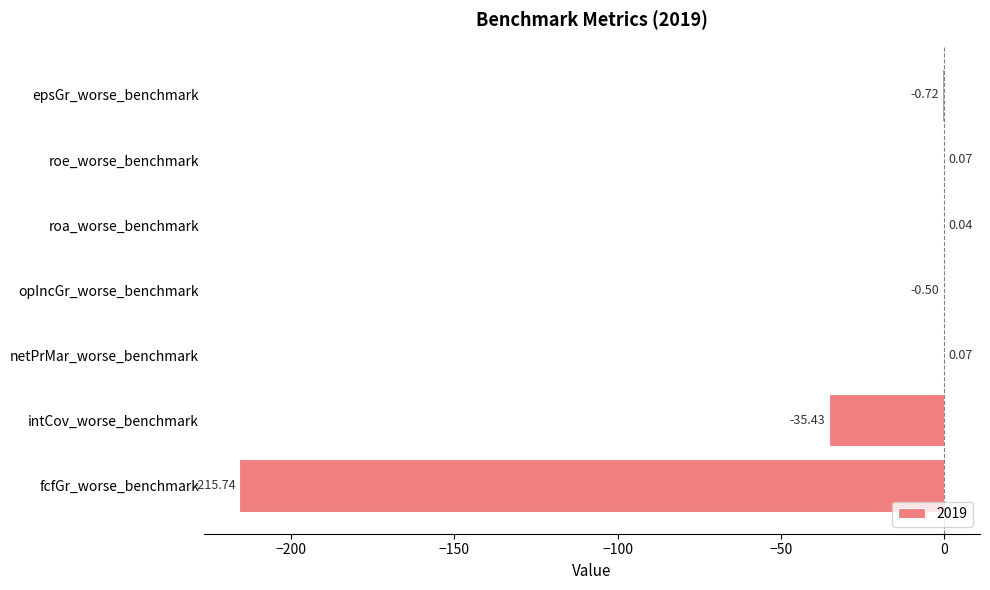

What is the difference between the values at roe_worse_benchmark and fcfGr_worse_benchmark?

215.8